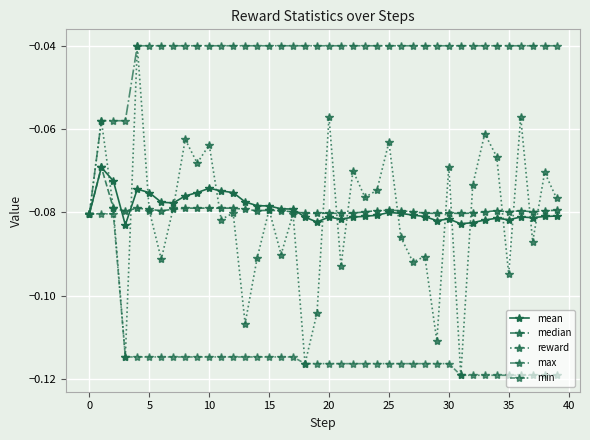

Is this an area chart (filled region under the line)?

No